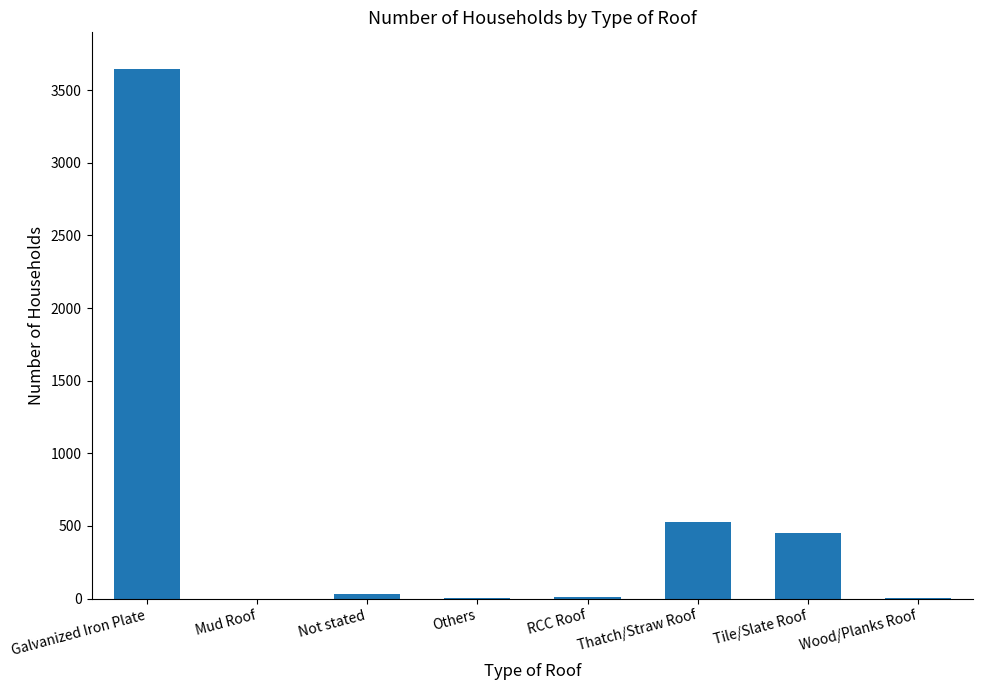

What is the greatest value displayed?

3649